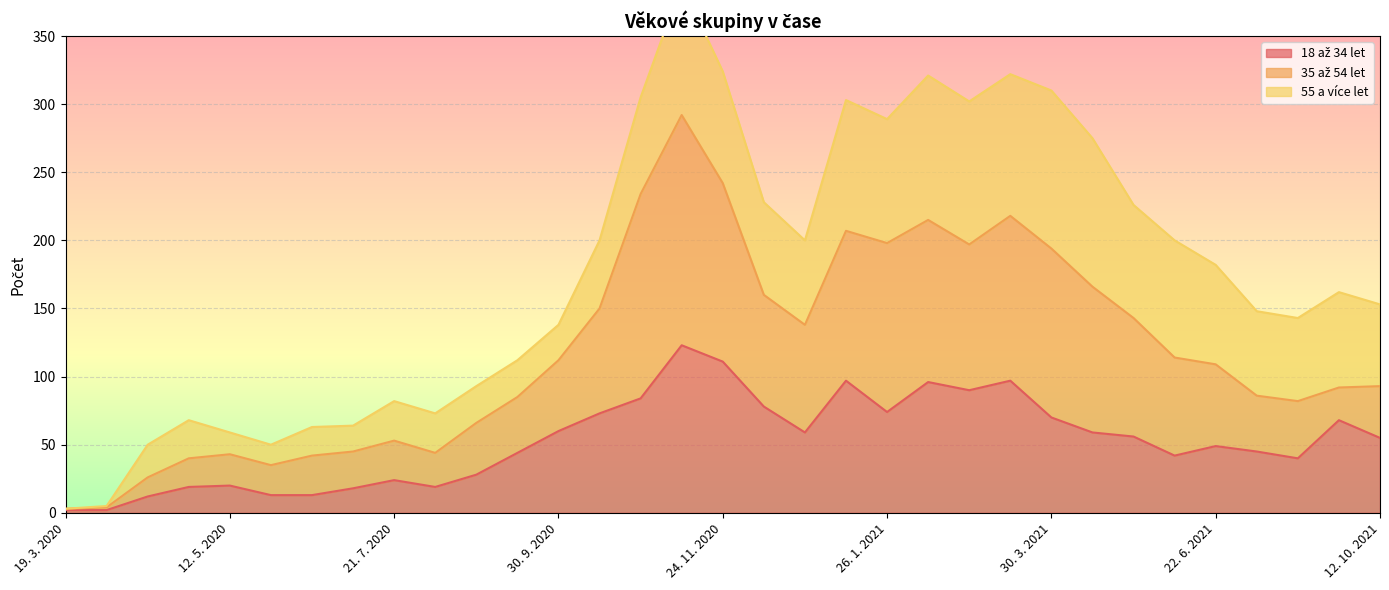

The value of 35 až 54 let at 12. 5. 2020 is 43. True or false?

True